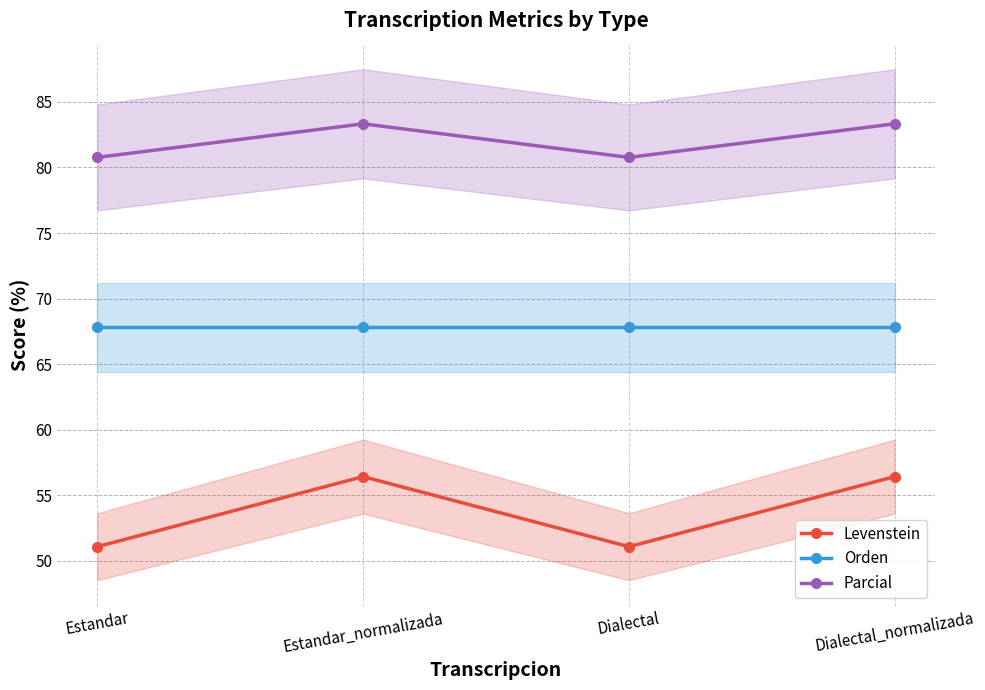

The value of Orden at Dialectal is 46.0. True or false?

False